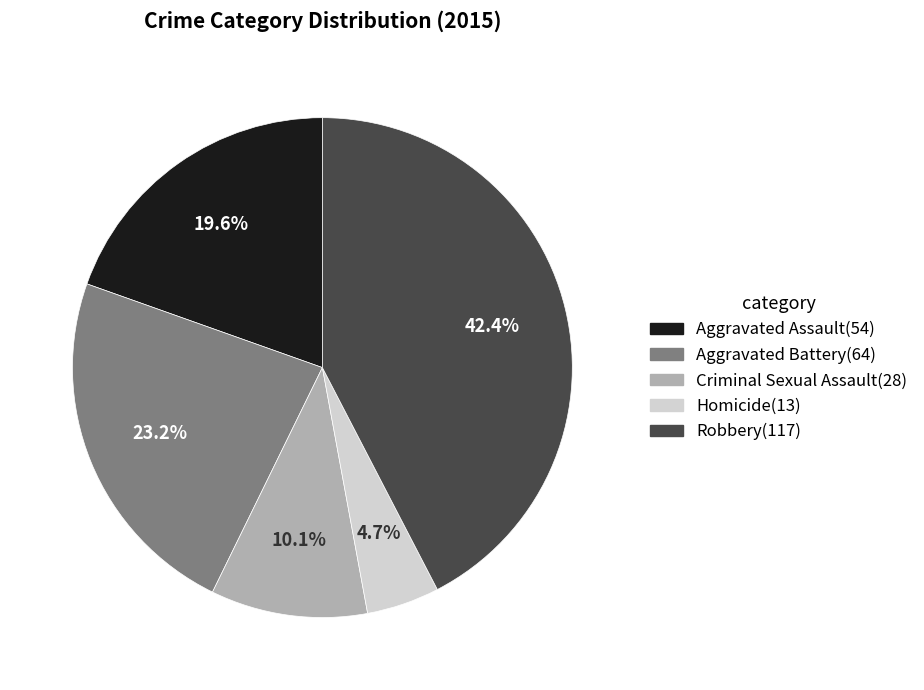

Count the number of slices in the pie.

5